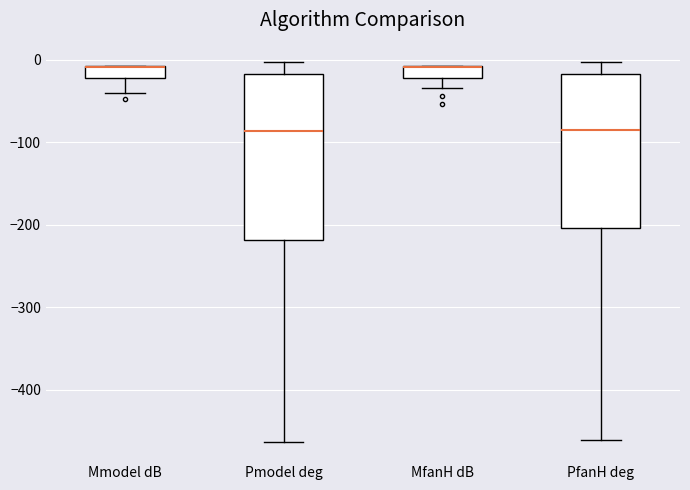

Which box is the tallest, from its lower edge to its upper edge?

Pmodel deg